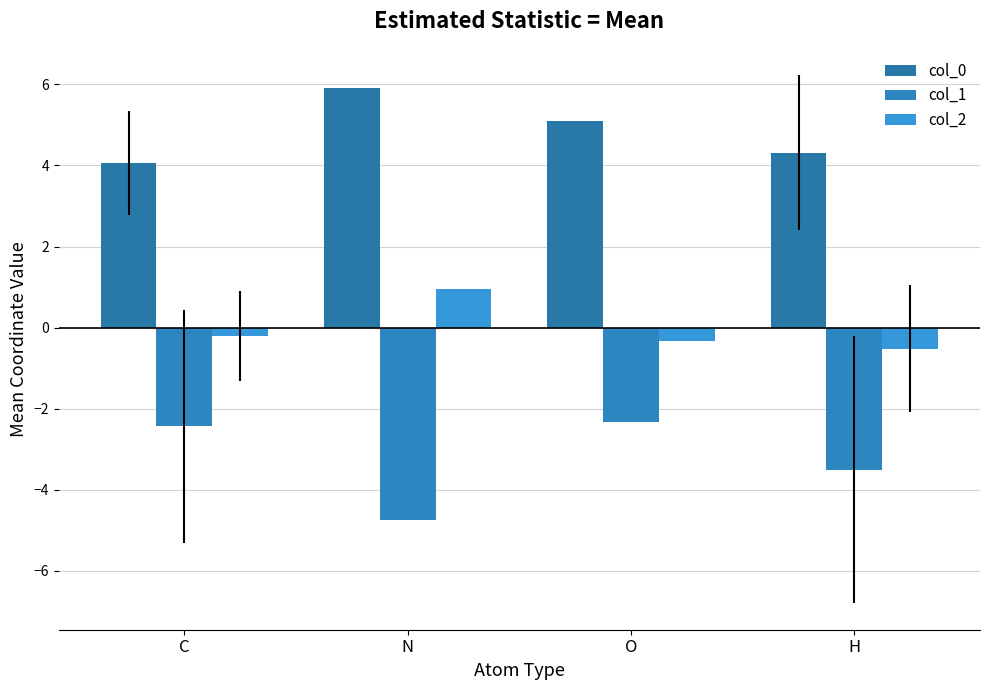

How many groups of bars are there?

4